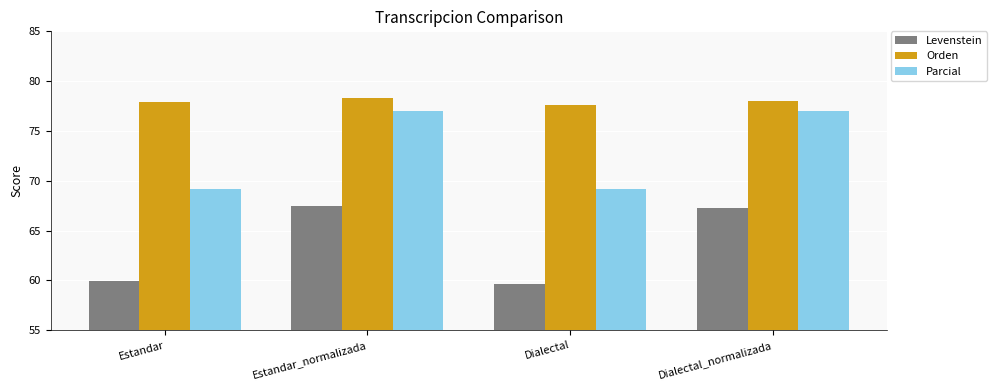

At which label is Orden closest to 77?

Dialectal